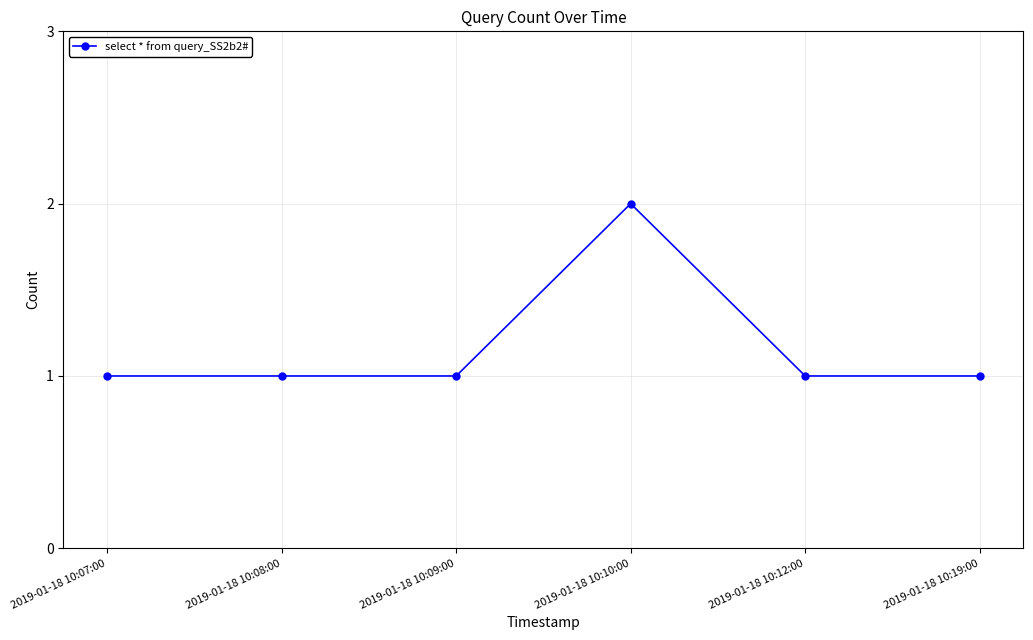

At which category does the chart reach its peak across all series?

2019-01-18 10:10:00